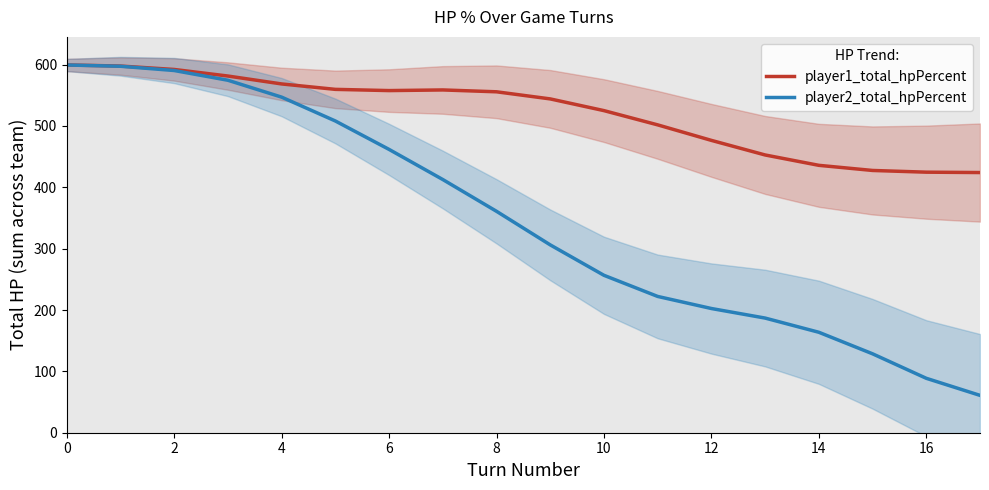

What is the label of the 6th point from the right?

12